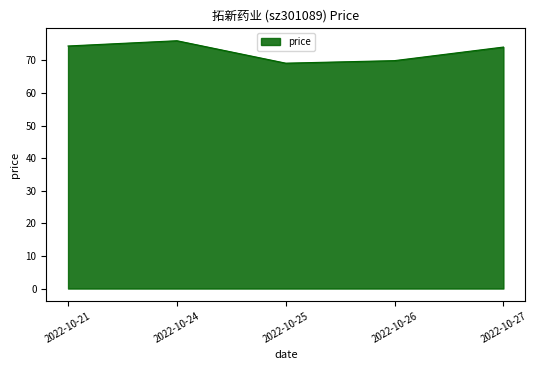

At which category does the data reach its first local peak?

2022-10-24